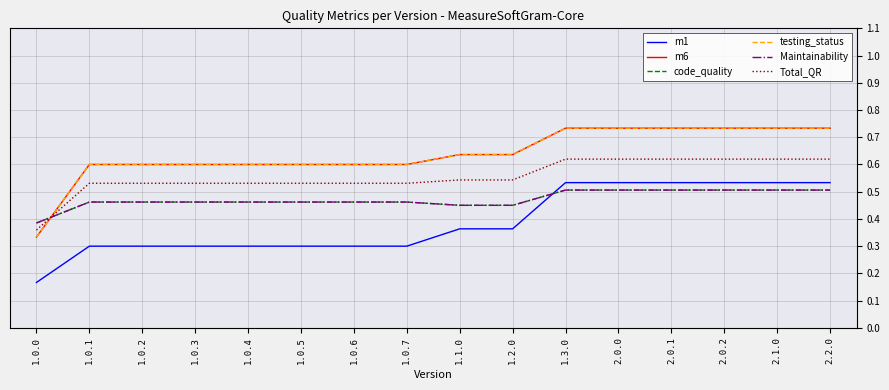

Does the chart display data point markers on the line(s)?

No